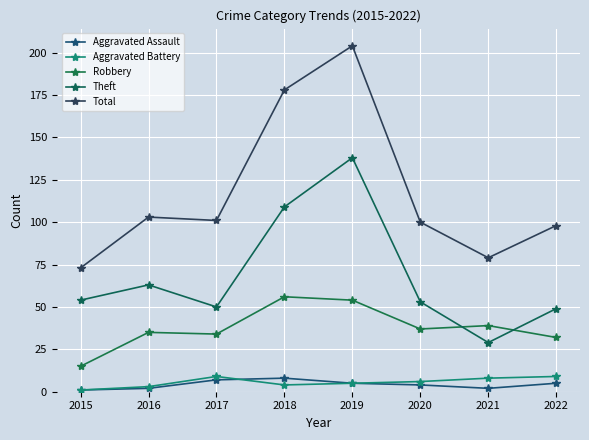

The value of Theft at 2018 is 109. True or false?

True